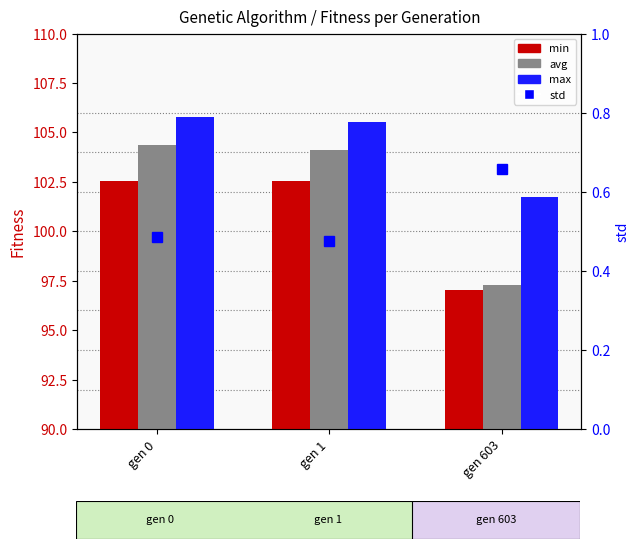

The value of max at gen 603 is 53.0. True or false?

False